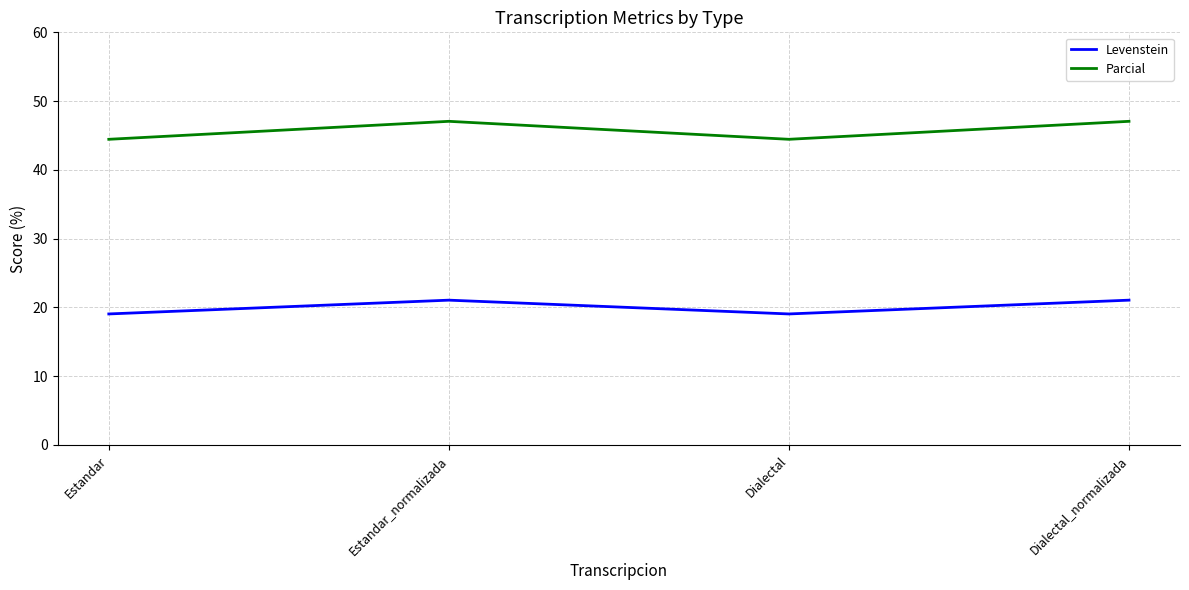

Reading right to left, extract all data points from this chart.

Levenstein: Dialectal_normalizada=21.1	Dialectal=19.0	Estandar_normalizada=21.1	Estandar=19.0
Parcial: Dialectal_normalizada=47.1	Dialectal=44.4	Estandar_normalizada=47.1	Estandar=44.4